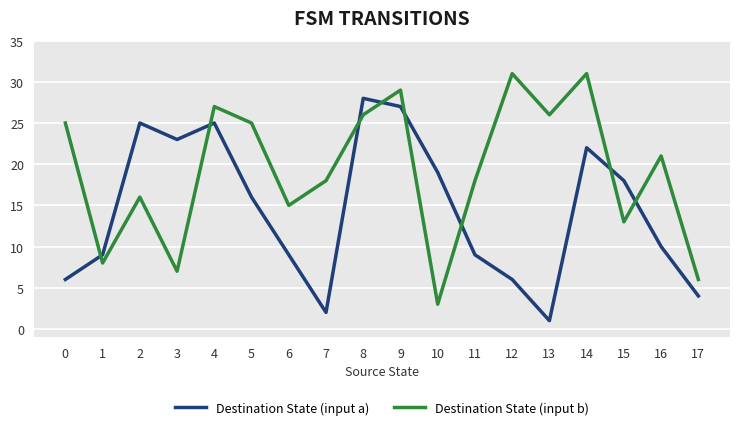

Does the chart display data point markers on the line(s)?

No